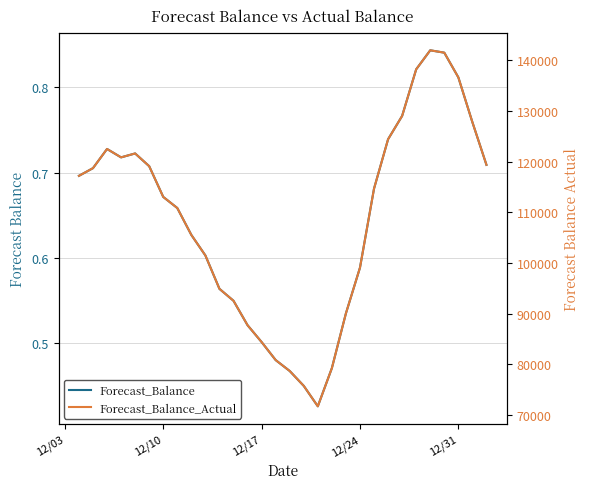

Is this an area chart (filled region under the line)?

No